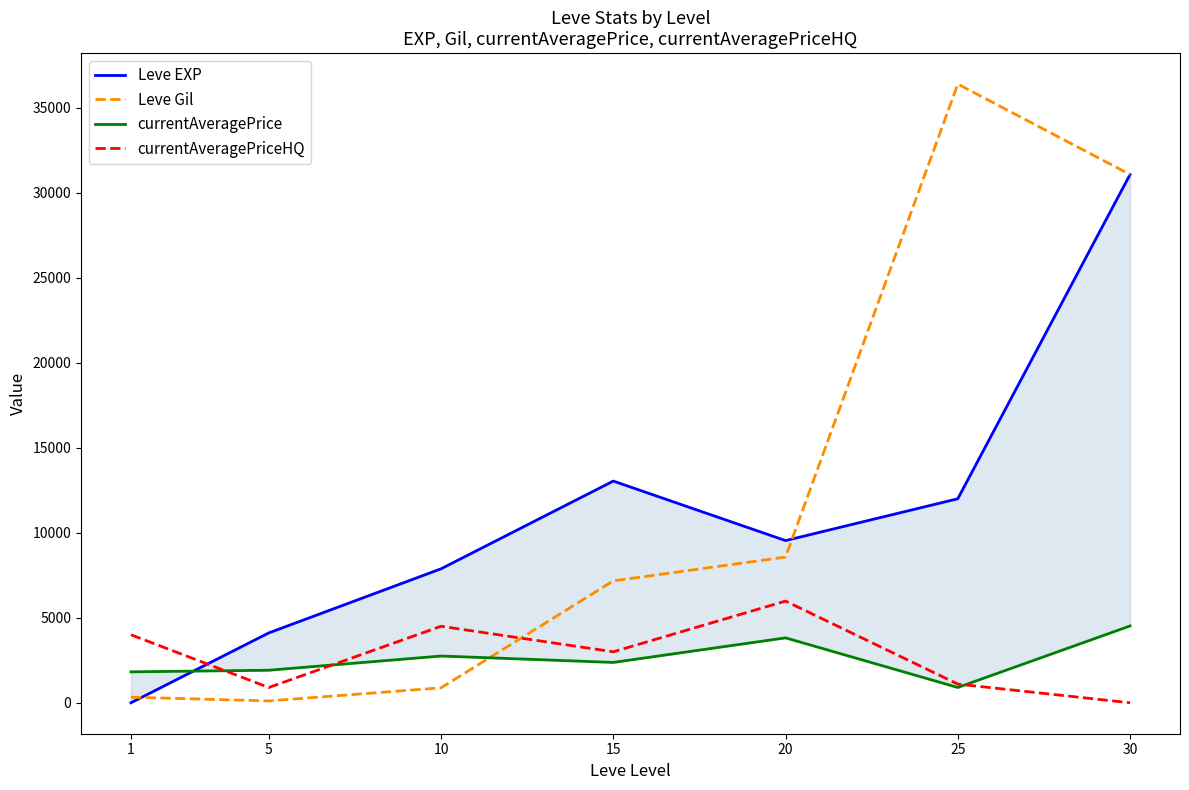

What is the greatest value displayed?

36390